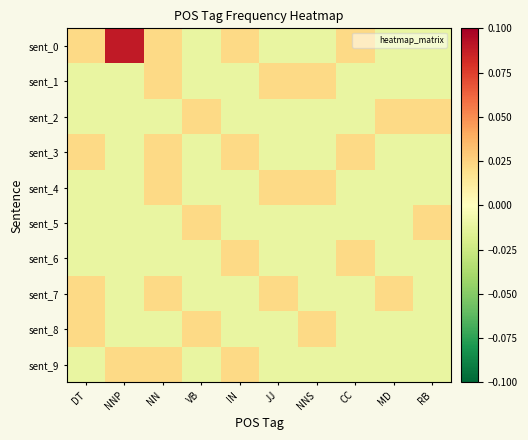

Which series has the widest spread of values?

sent_0